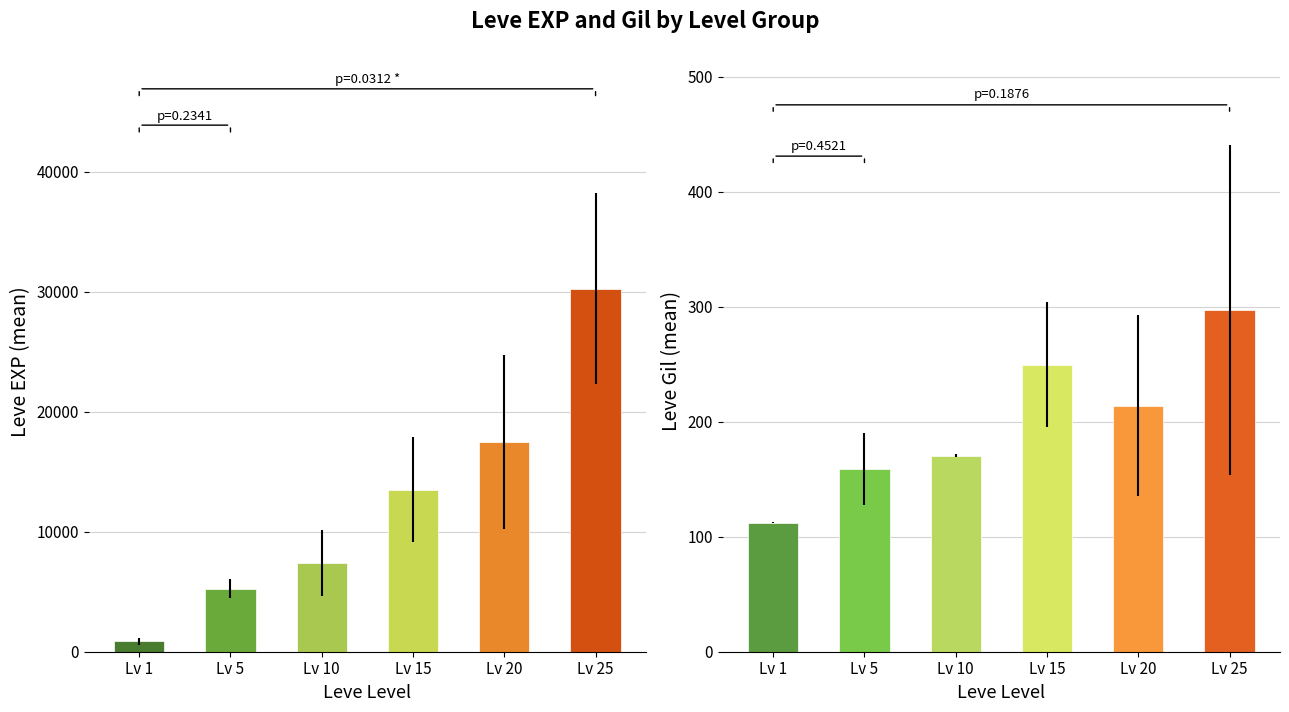

The Leve EXP series shows 5965 at Hard Leather Choker. True or false?

False